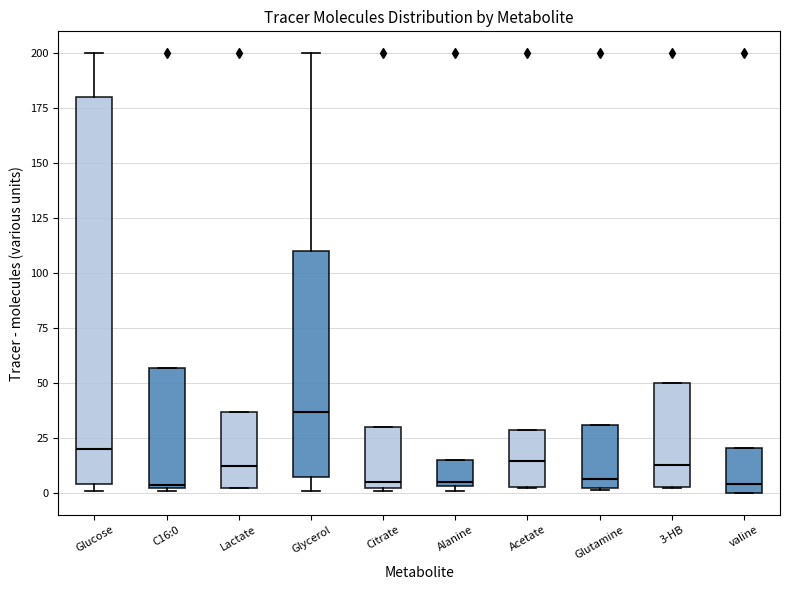

Reading left to right, transcribe this box plot: for each box, give where its median line is, the range the box spans, and where its two whiskers end, as read against the y-axis. The values are not printed on the chart, so give them approximately, as read against the axis.

Glucose: median 20, box 5 to 180, whiskers 0 to 200
C16:0: median 5, box 0 to 55, whiskers 0 to 55
Lactate: median 10, box 0 to 35, whiskers 0 to 35
Glycerol: median 35, box 5 to 110, whiskers 0 to 200
Citrate: median 5, box 0 to 30, whiskers 0 to 30
Alanine: median 5 (just above the box's lower edge), box 5 to 15, whiskers 0 to 15
Acetate: median 15, box 5 to 30, whiskers 0 to 30
Glutamine: median 5, box 0 to 30, whiskers 0 to 30
3-HB: median 15, box 5 to 50, whiskers 0 to 50
valine: median 5, box 0 to 20, whiskers 0 to 20